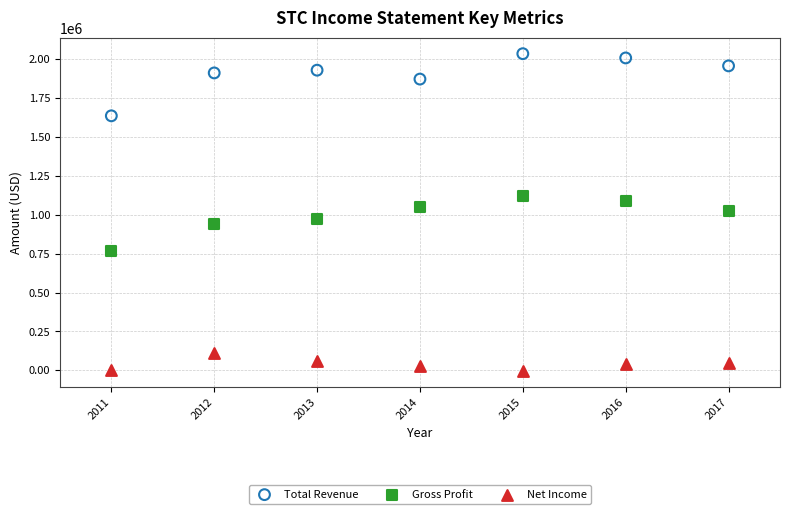

What are all the series names shown in the legend?

Total Revenue, Gross Profit, Net Income